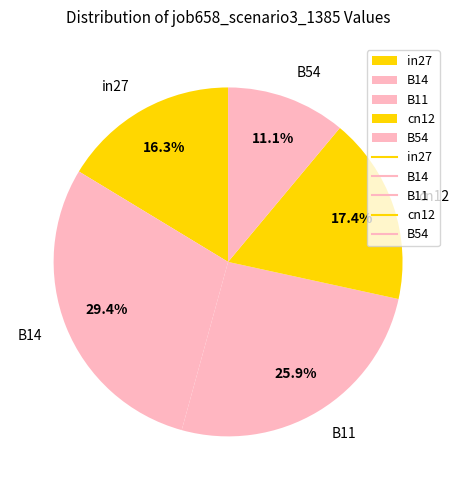

Rank the categories by value from highest to lowest.

B14, B11, cn12, in27, B54